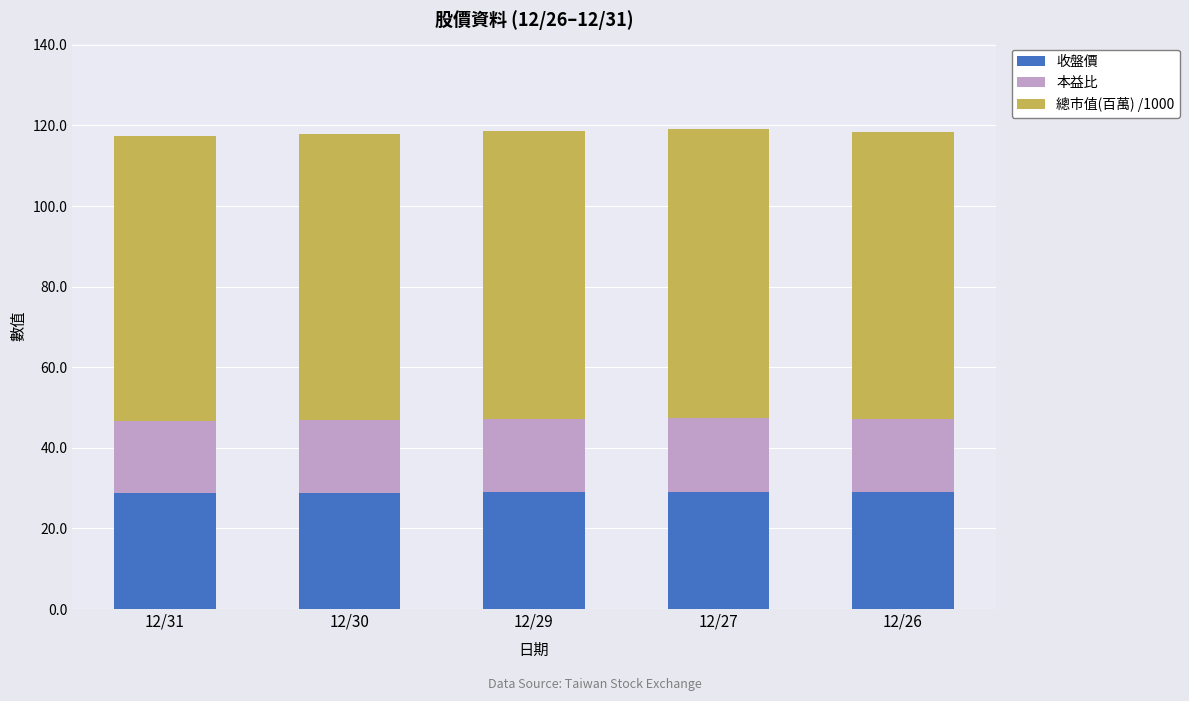

Are the bars horizontal?

No